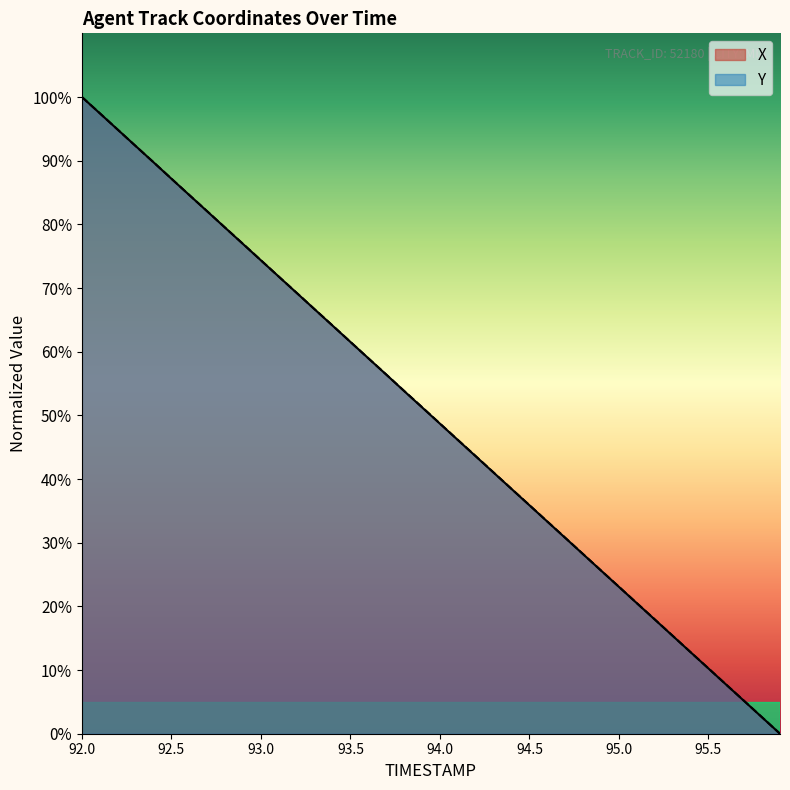

What is the total value across all series at 95.0?

46.2